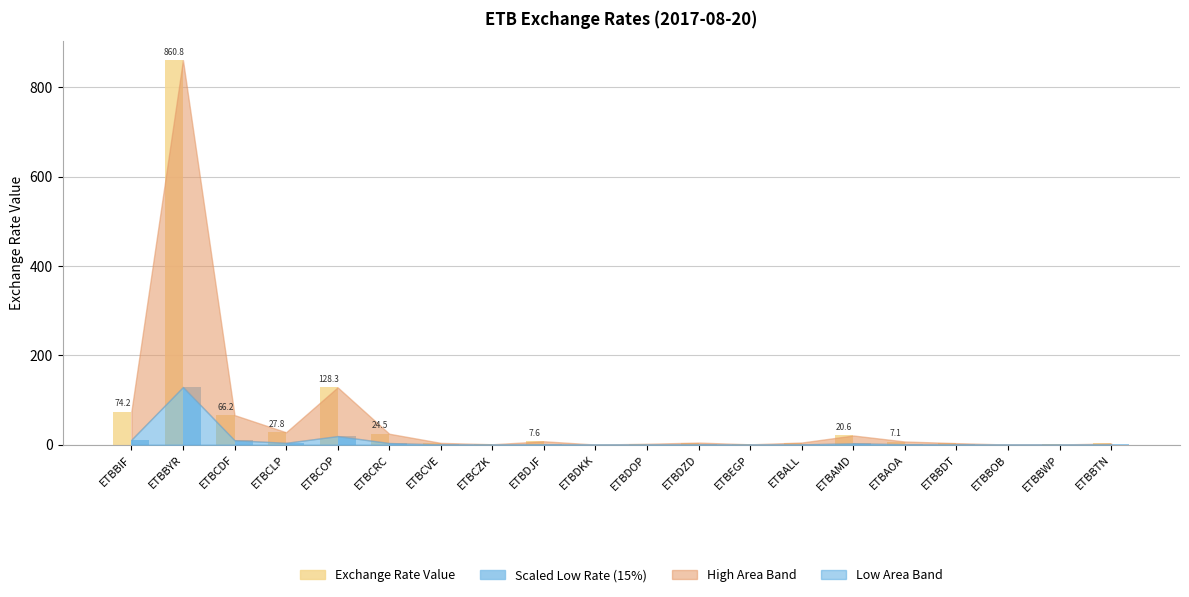

At which category does the chart reach its peak across all series?

ETBBYR